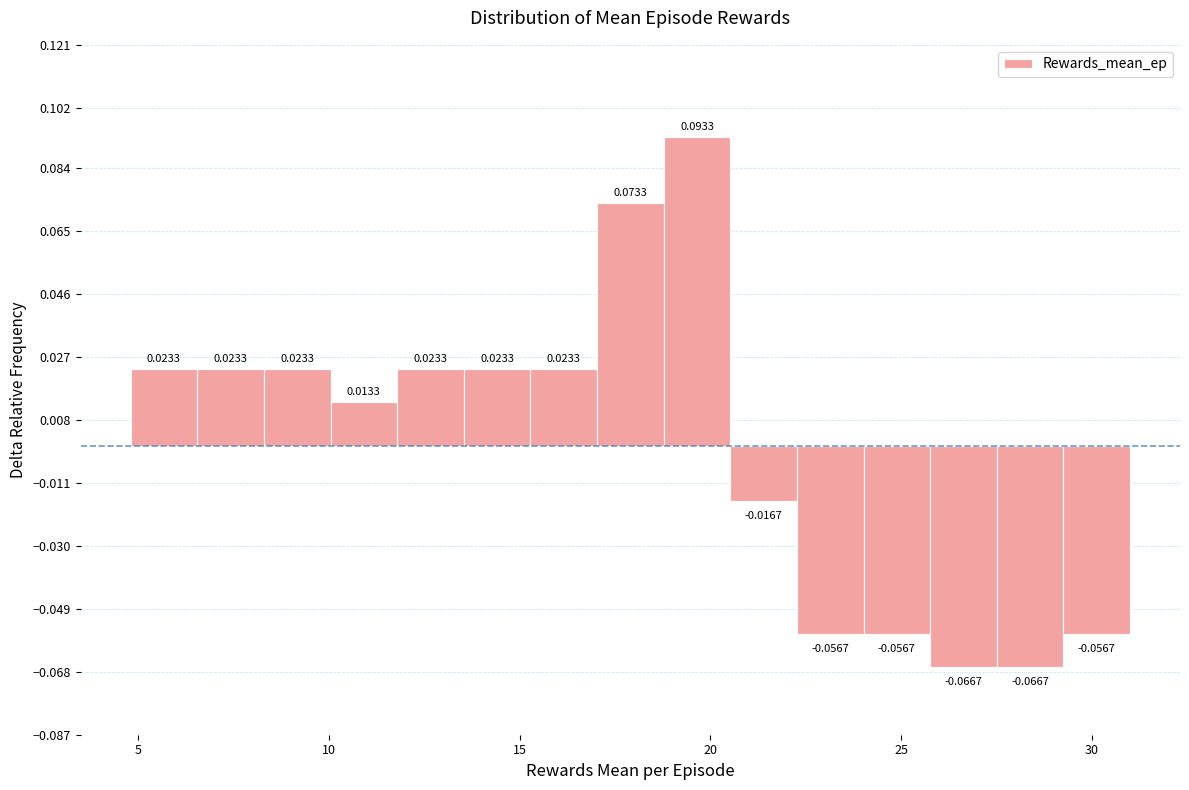

Around what value on the x-axis is the tallest bar? Give the approximate position of its centre, as read against the axis.

19.5